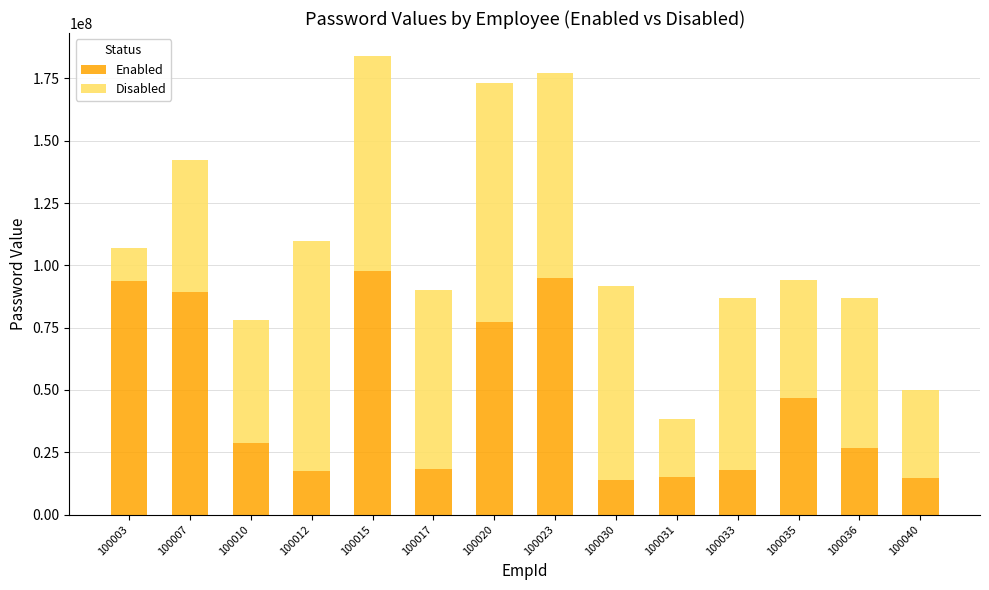

At which category is the sum across all series the highest?

100015